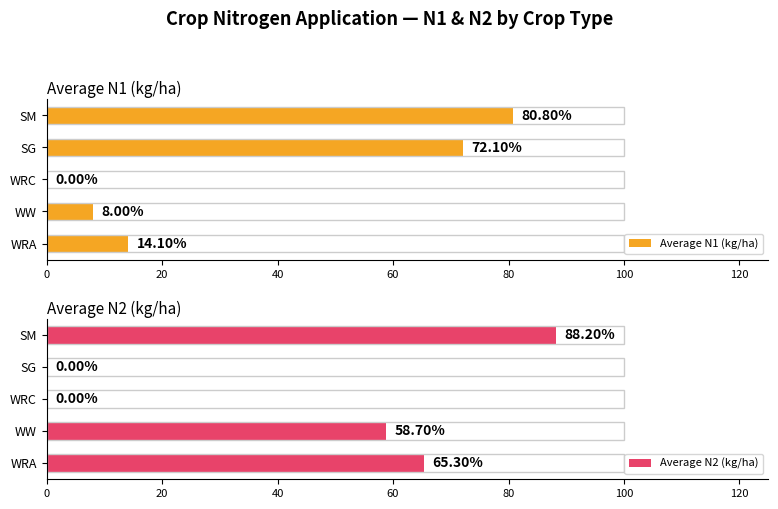

How many bars are there in total?

10